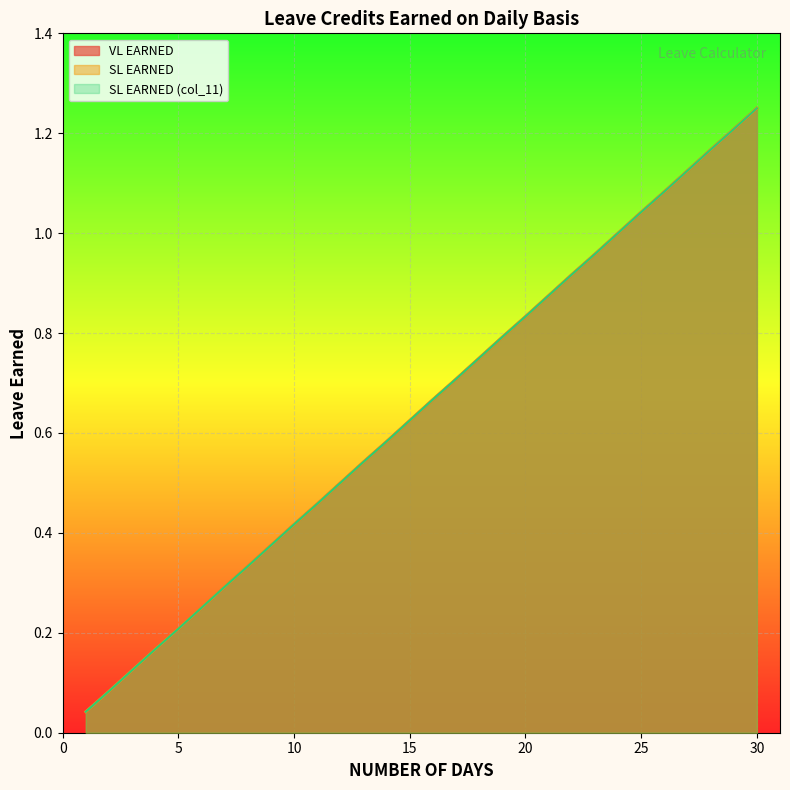

Reading left to right, what are all the values shown in this chart?

VL EARNED: 0.0	0.1	0.1	0.2	0.2	0.2	0.3	0.3	0.4	0.4	0.5	0.5	0.5	0.6	0.6	0.7	0.7	0.8	0.8	0.8	0.9	0.9	1.0	1.0	1.0	1.1	1.1	1.2	1.2	1.2
SL EARNED: 0.0	0.1	0.1	0.2	0.2	0.2	0.3	0.3	0.4	0.4	0.5	0.5	0.5	0.6	0.6	0.7	0.7	0.8	0.8	0.8	0.9	0.9	1.0	1.0	1.0	1.1	1.1	1.2	1.2	1.2
SL EARNED (col_11): 0.0	0.1	0.1	0.2	0.2	0.2	0.3	0.3	0.4	0.4	0.5	0.5	0.5	0.6	0.6	0.7	0.7	0.8	0.8	0.8	0.9	0.9	1.0	1.0	1.0	1.1	1.1	1.2	1.2	1.2